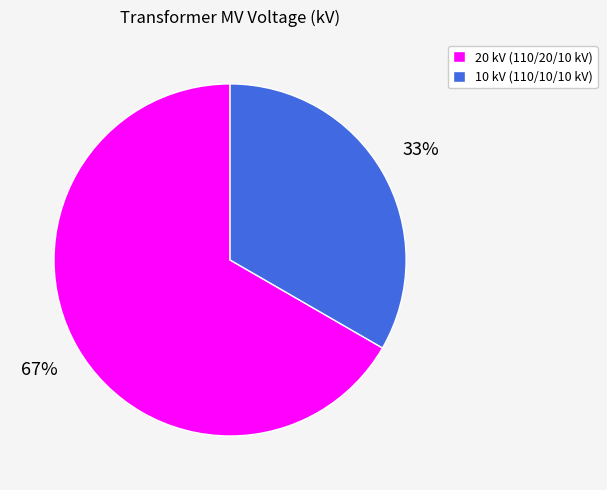

How many segments does this pie chart have?

2